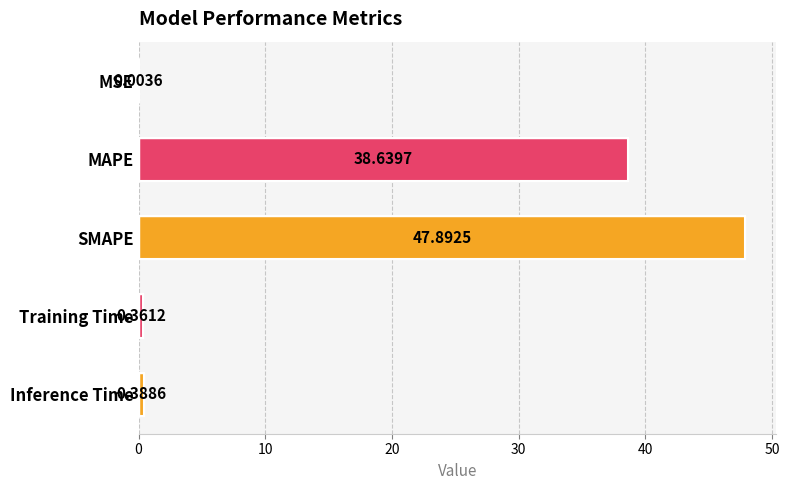

At which category does the chart reach its peak across all series?

SMAPE